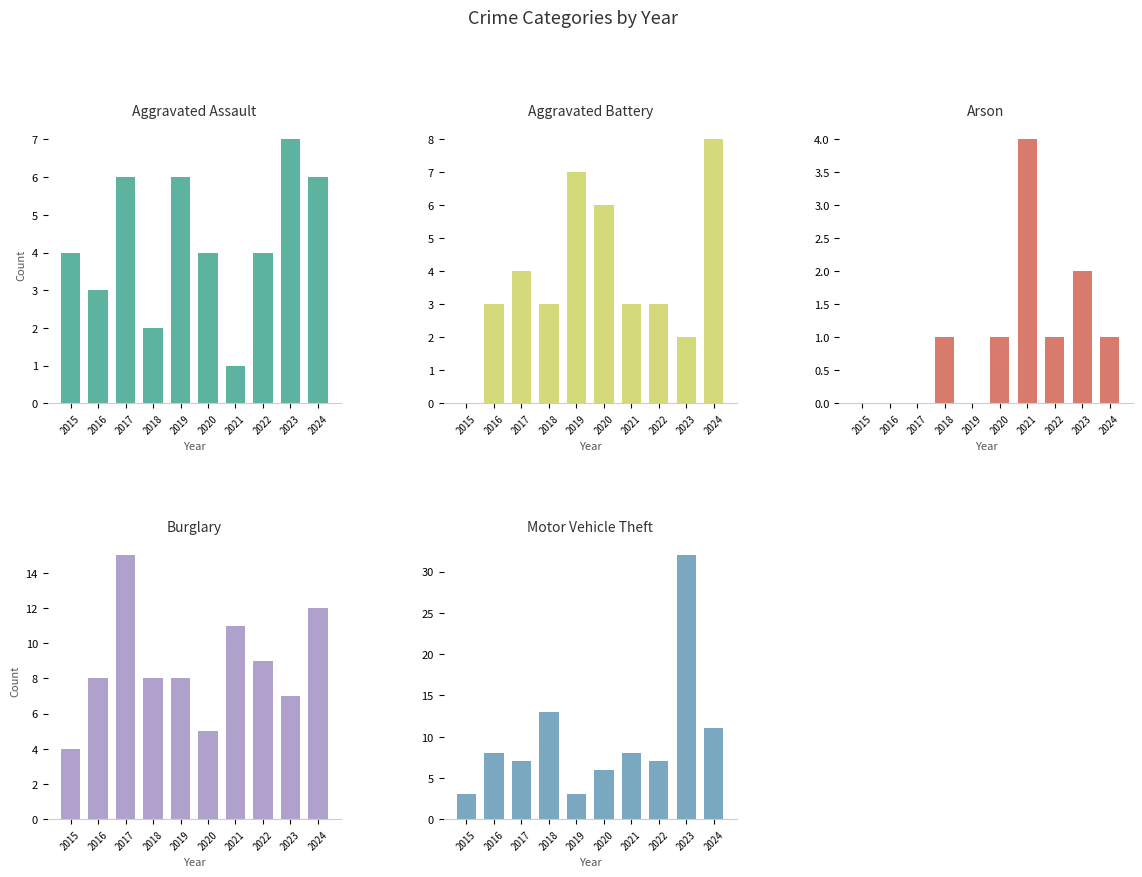

The Motor Vehicle Theft series shows 8 at 2021. True or false?

True